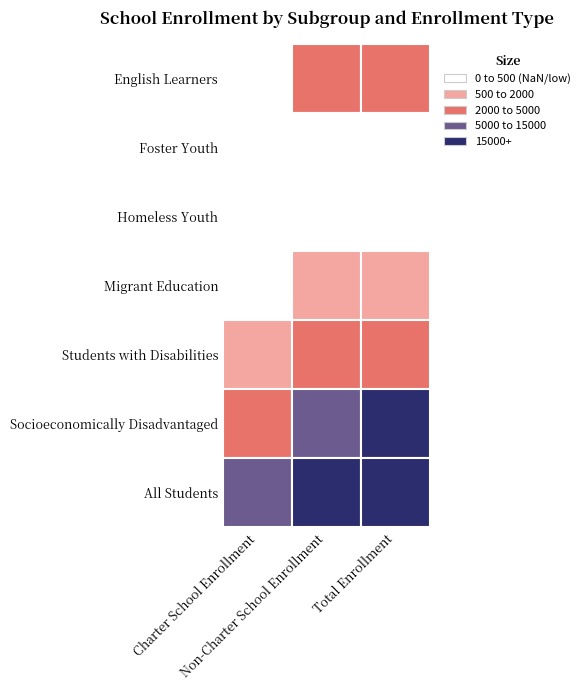

Between 1 and 2, which series saw the biggest shift?

All Students